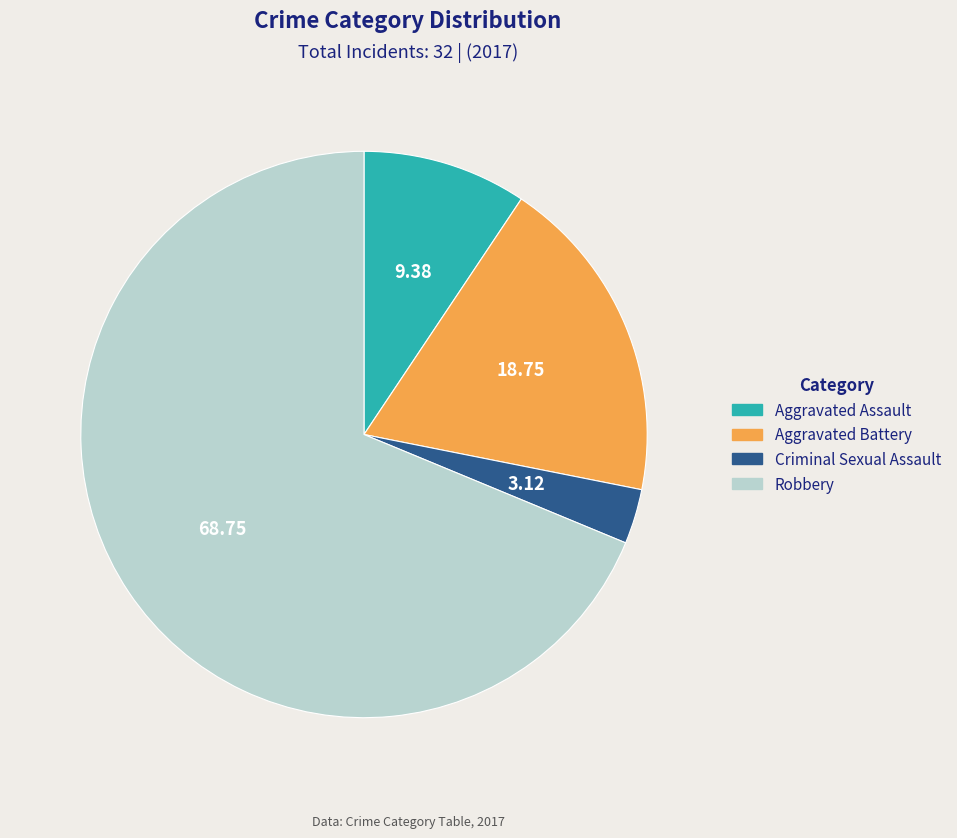

Is the sum of Aggravated Assault and Criminal Sexual Assault greater than half?

No